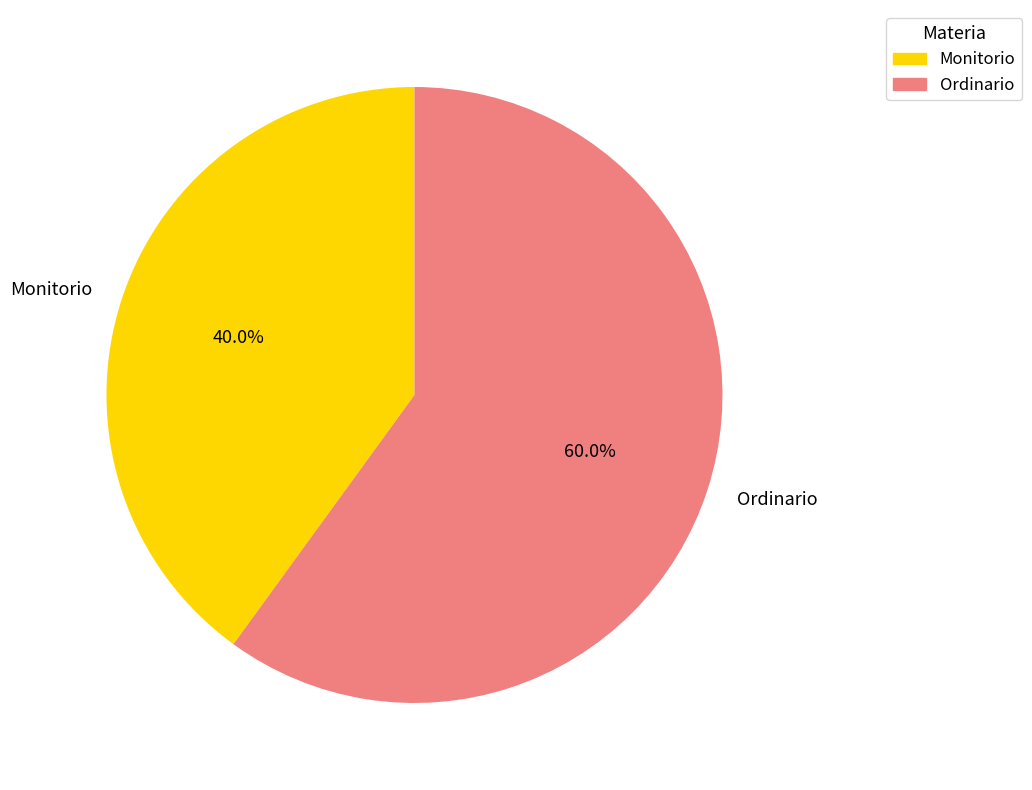

Is it true that Monitorio is 48% of the pie?

False